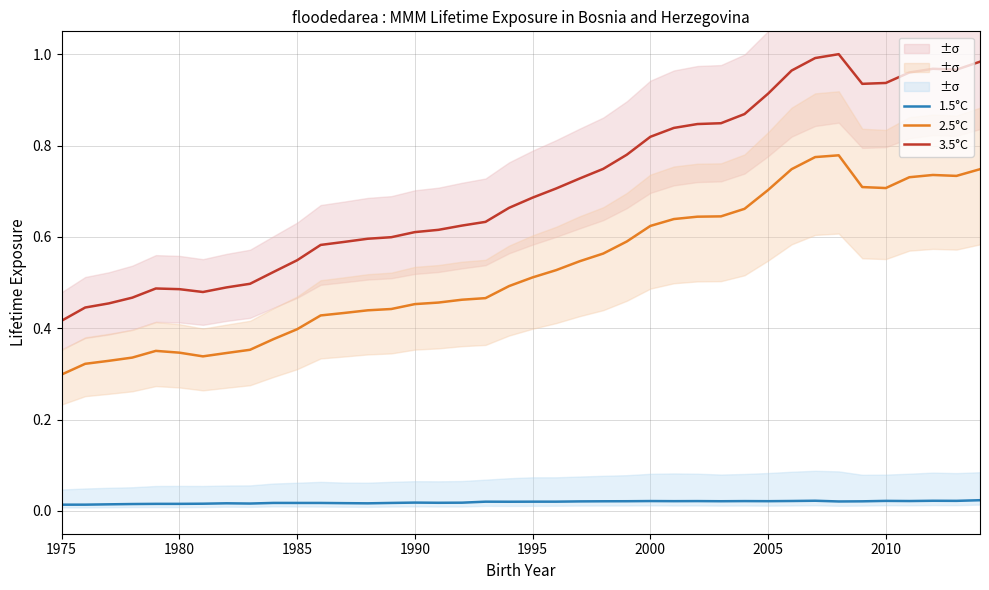

Where is 3.5°C nearest to the value 0?

1975